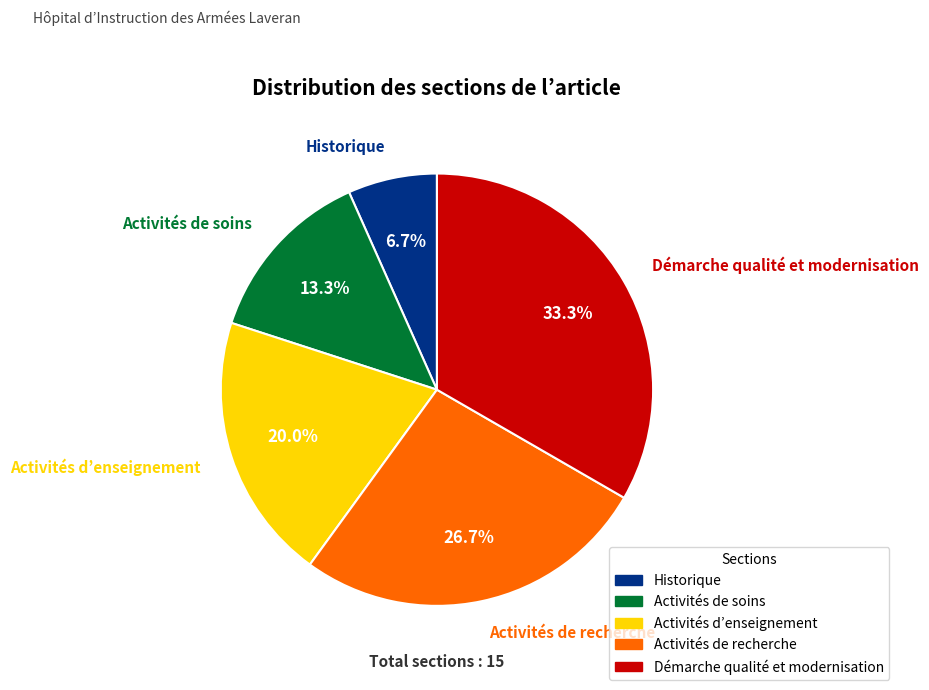

Is it true that Activités de soins is 13% of the pie?

True